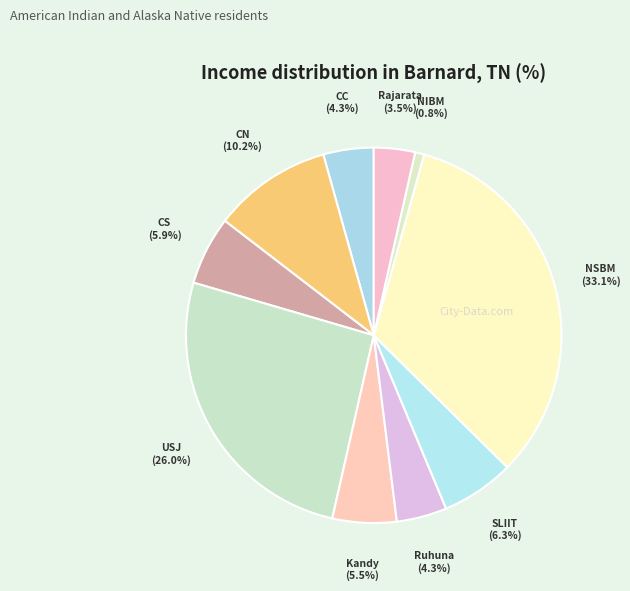

To the nearest percent, what is the combined percentage of Ruhuna and SLIIT?

11%